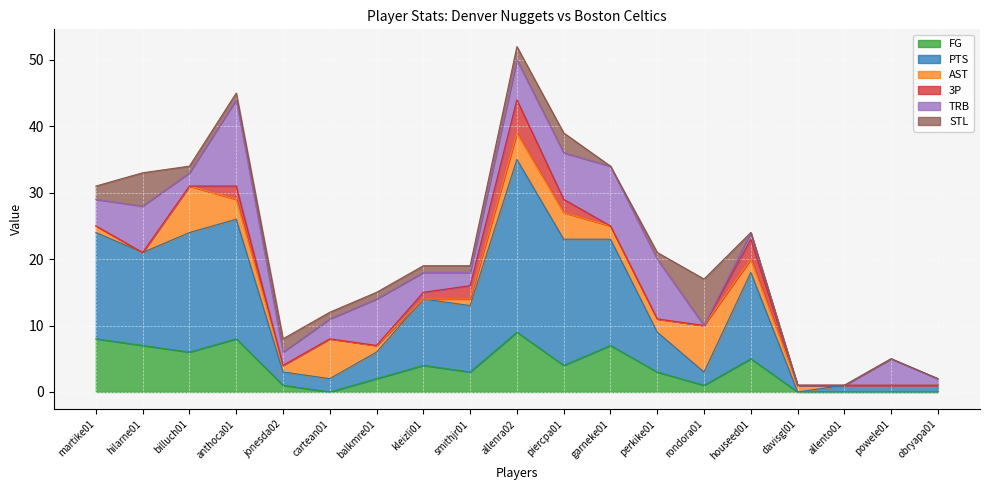

Which series changed the most between jonesda02 and rondora01?

AST